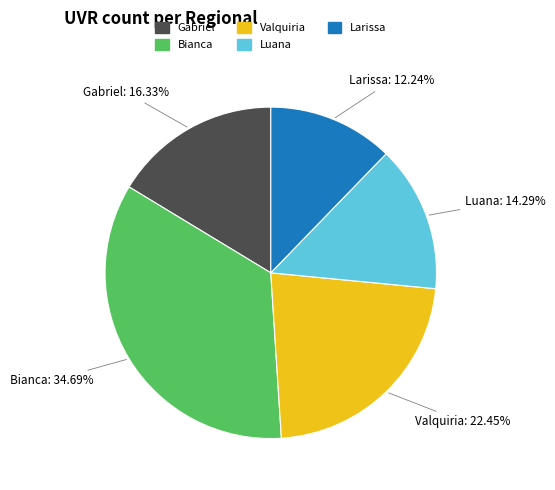

Is there any slice that represents more than half of the pie?

No